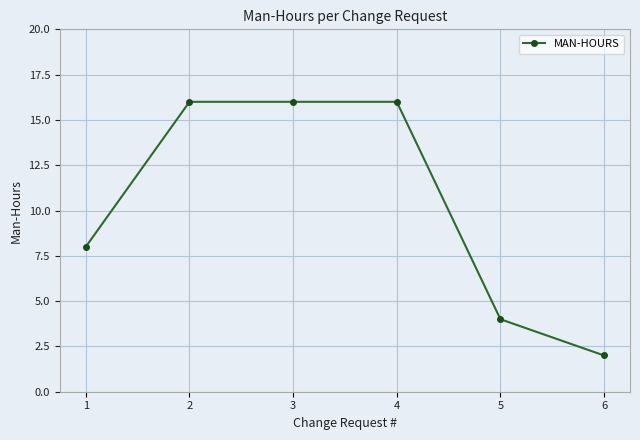

What is the greatest value displayed?

16